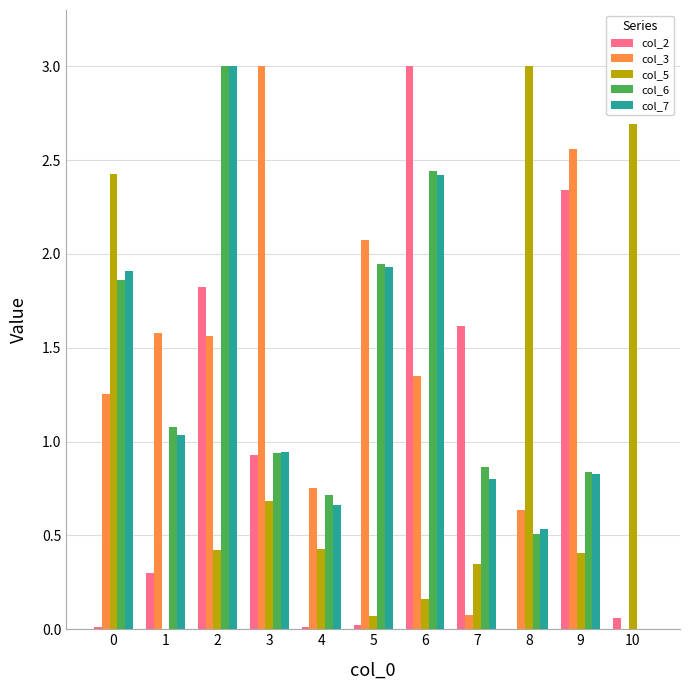

At which category is the sum across all series the highest?

2